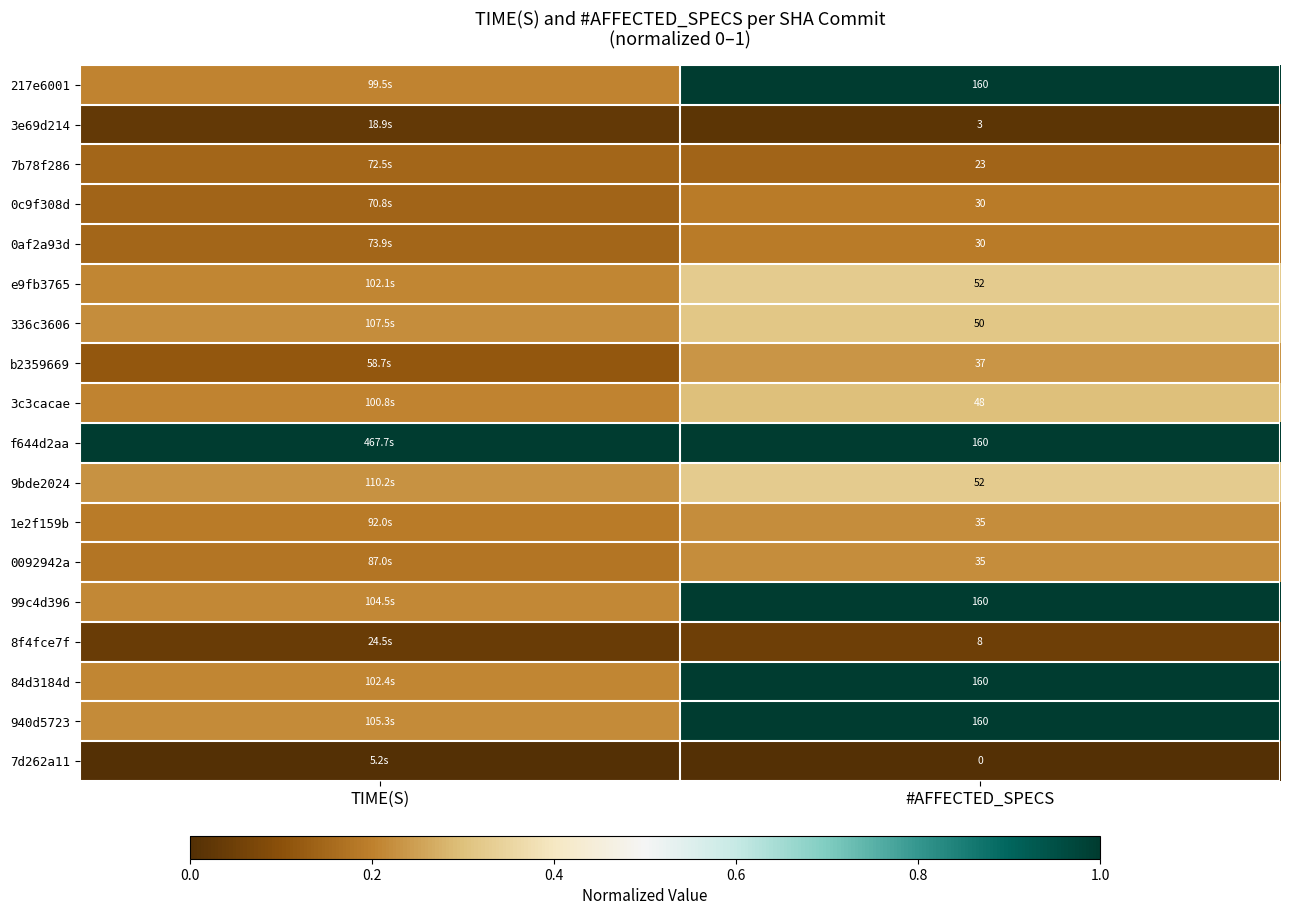

What is the spread (max minus min) of values at #AFFECTED_SPECS?

160.0